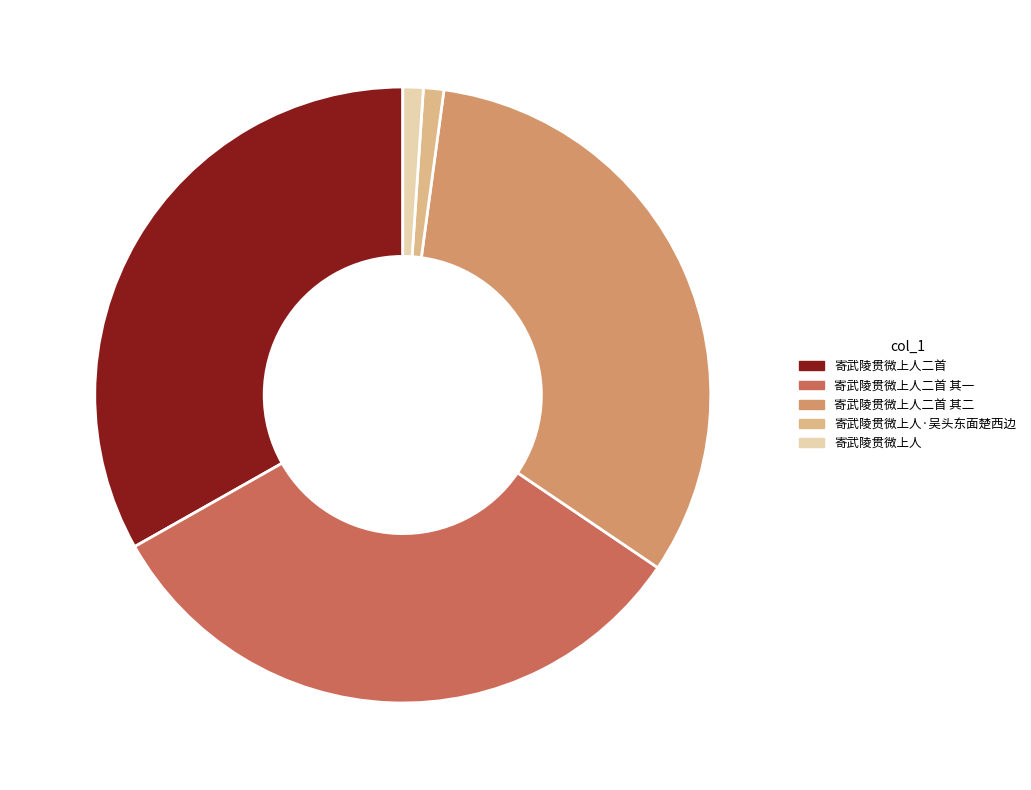

What is the largest slice in the pie chart?

寄武陵贯微上人二首 33.2%